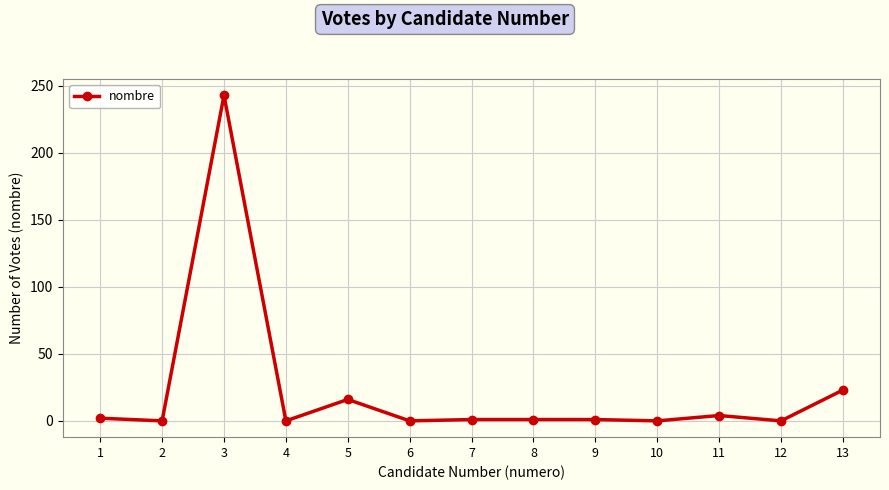

True or false: the data shows -81 at 6.

False